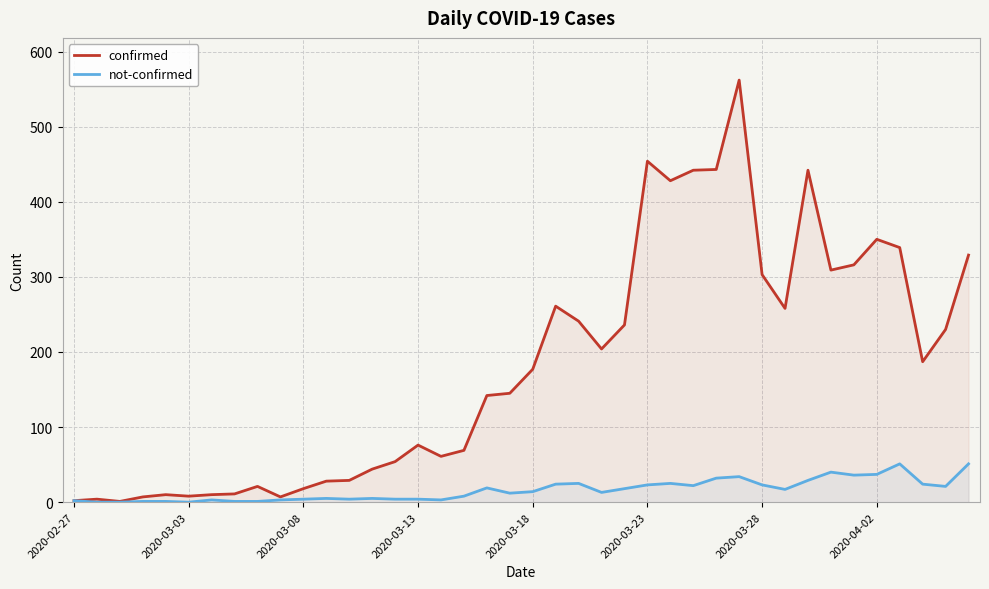

What is the total value across all series at 14?

58